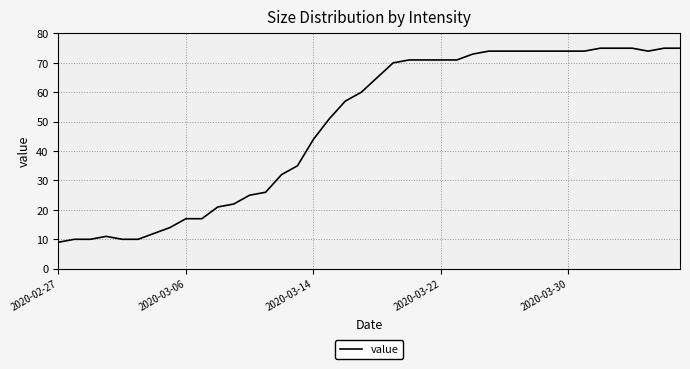

Is this an area chart (filled region under the line)?

No